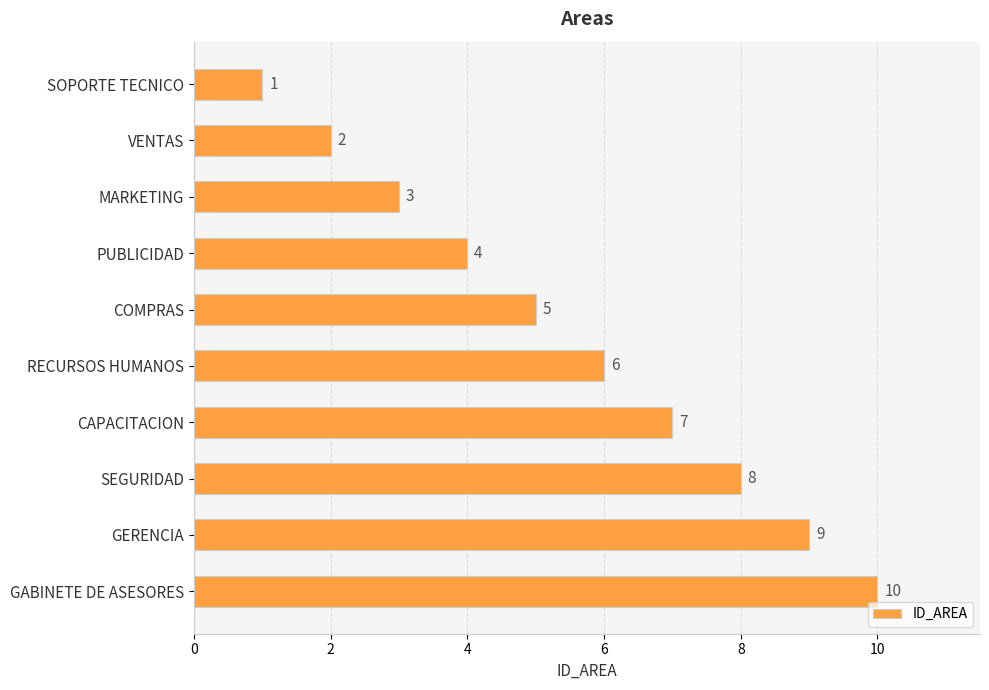

What is the label of the 8th bar from the top?

SEGURIDAD